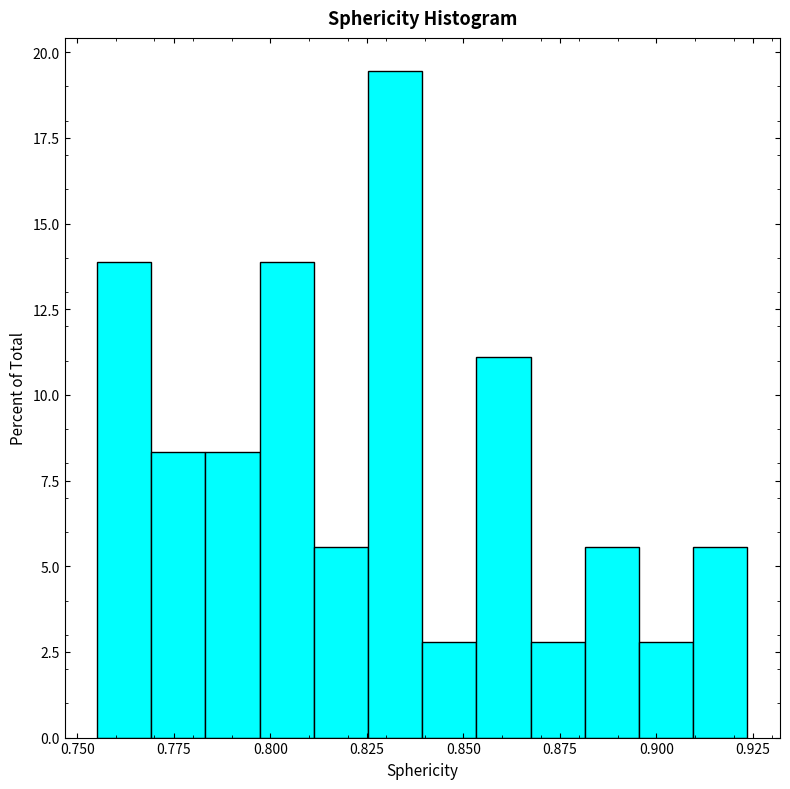

Read against the x-axis, roughly where is the centre of the tallest bar?

0.830